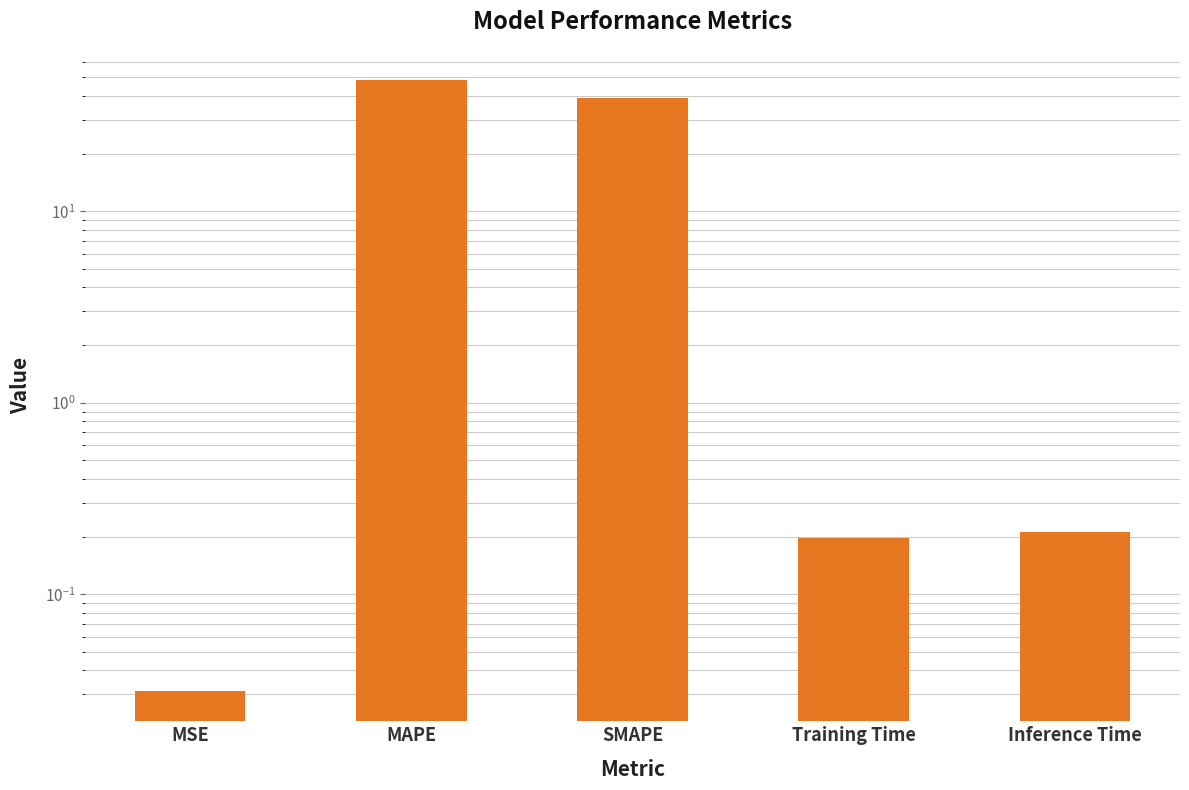

Reading left to right, list all the values displayed in this chart.

0.0	48.3	38.9	0.2	0.2